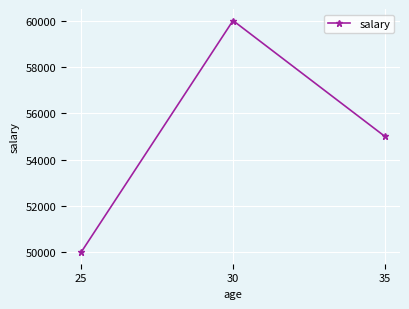

Read the value at 30.

60000